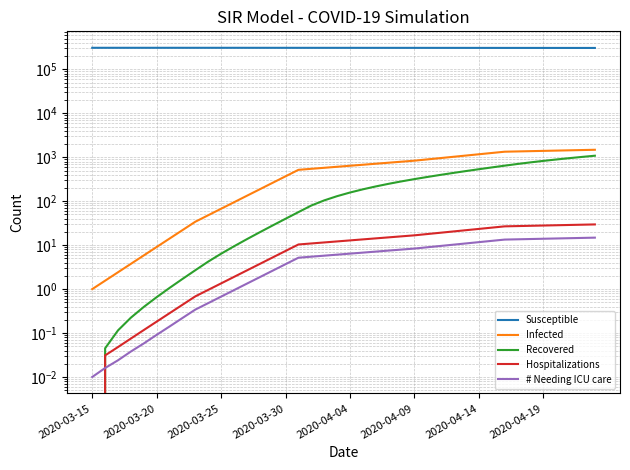

True or false: Infected and Recovered cross at least once.

False